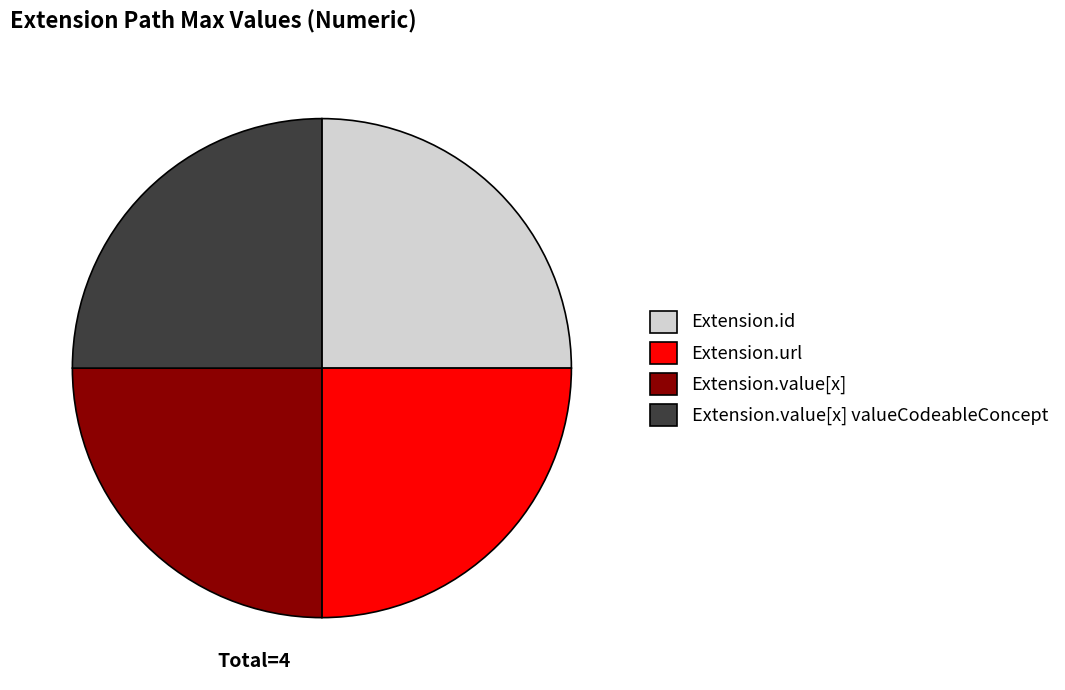

Approximately how many times larger is the value at Extension.url compared to Extension.value[x]?

1.0